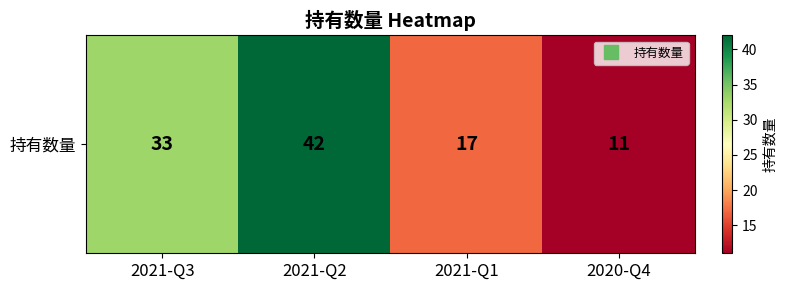

How many values are below 33?

2